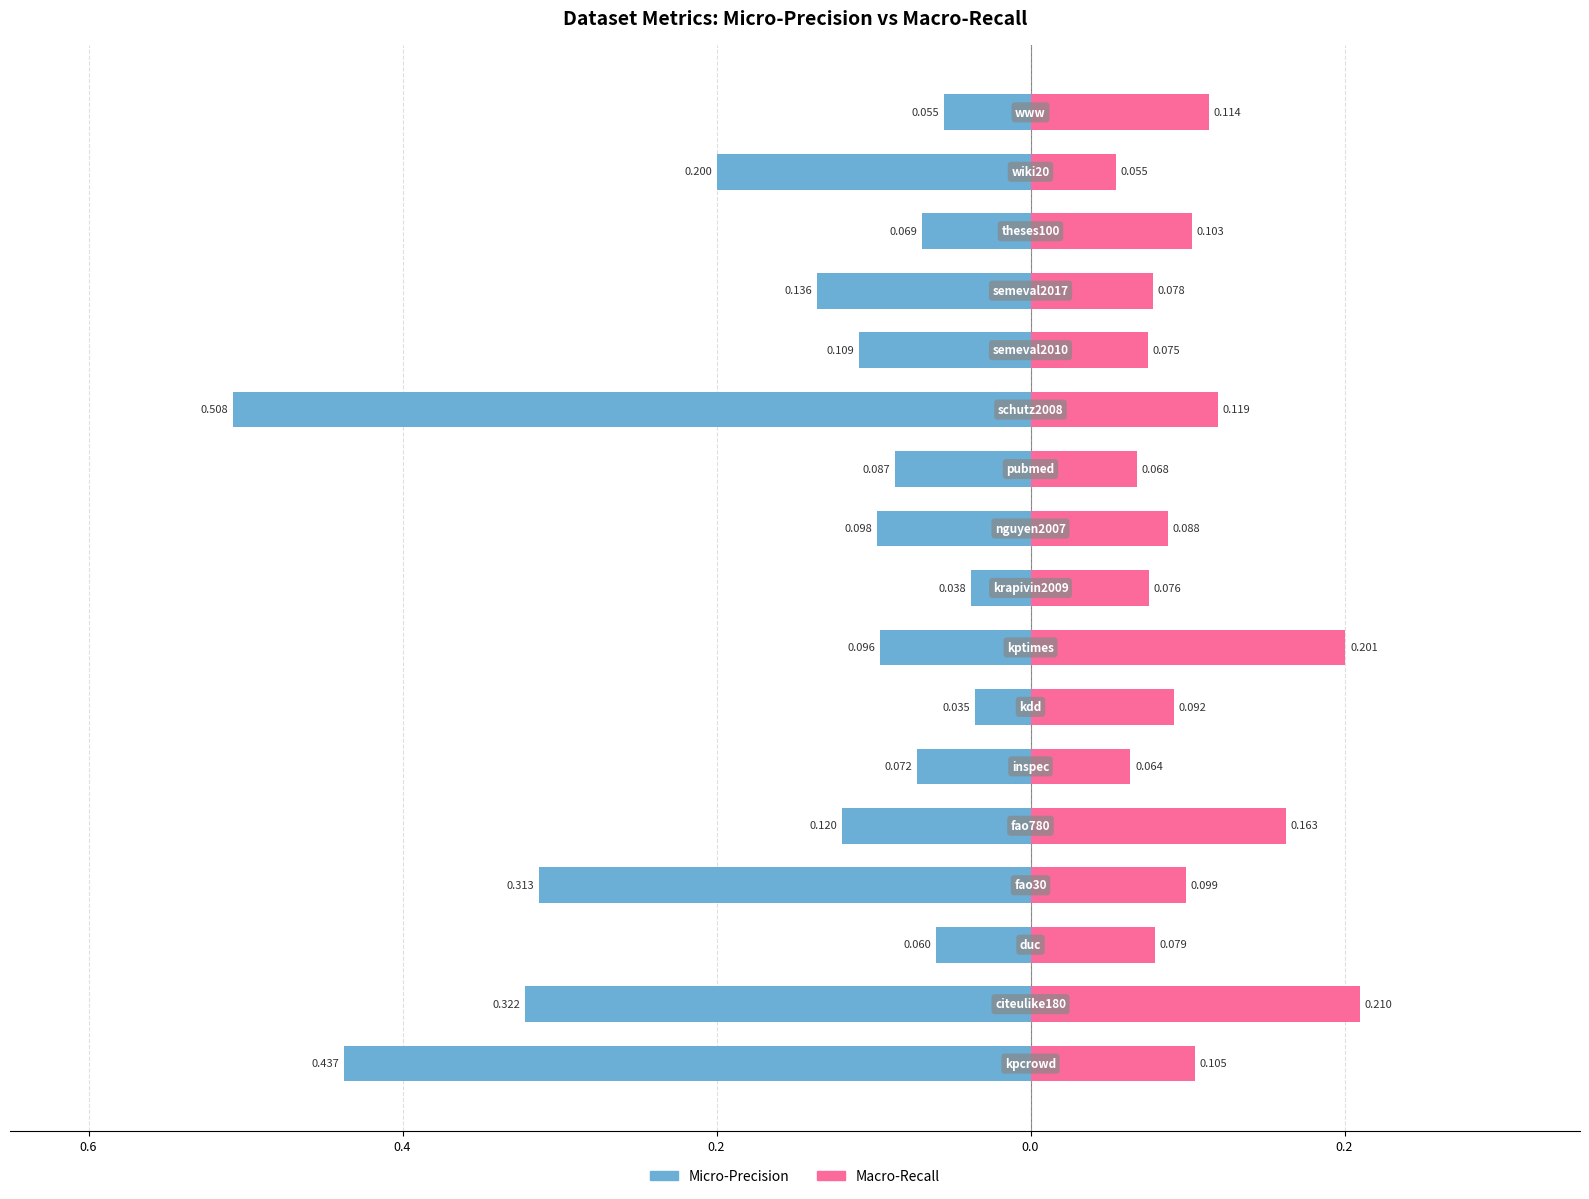

Rank the series at 0.2 from highest to lowest value.

Macro-Recall, Micro-Precision